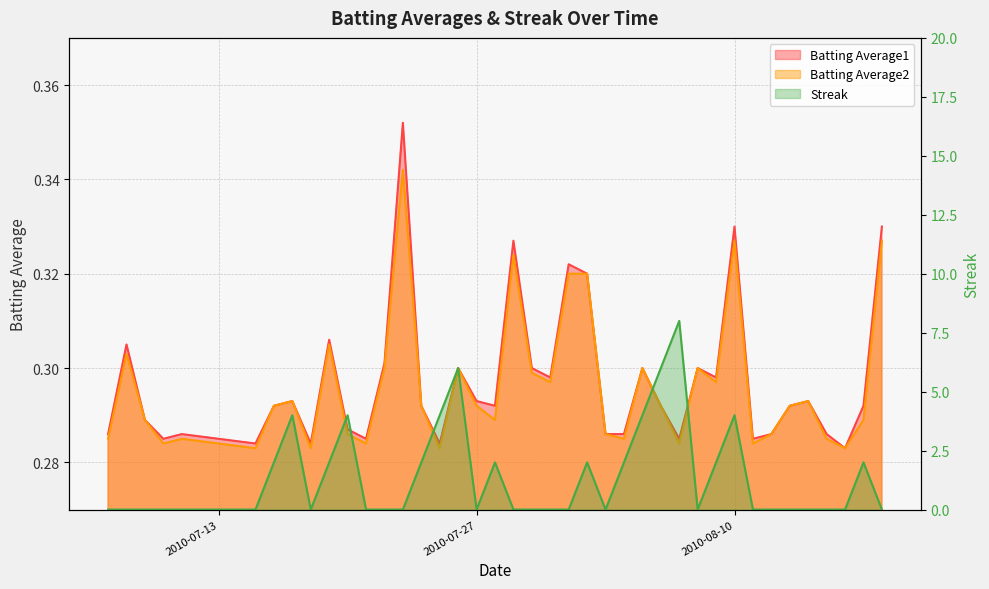

Reading right to left, list all the values displayed in this chart.

Batting Average1: 0.3	0.3	0.3	0.3	0.3	0.3	0.3	0.3	0.3	0.3	0.3	0.3	0.3	0.3	0.3	0.3	0.3	0.3	0.3	0.3	0.3	0.3	0.3	0.3	0.3	0.3	0.4	0.3	0.3	0.3	0.3	0.3	0.3	0.3	0.3	0.3	0.3	0.3	0.3	0.3
Batting Average2: 0.3	0.3	0.3	0.3	0.3	0.3	0.3	0.3	0.3	0.3	0.3	0.3	0.3	0.3	0.3	0.3	0.3	0.3	0.3	0.3	0.3	0.3	0.3	0.3	0.3	0.3	0.3	0.3	0.3	0.3	0.3	0.3	0.3	0.3	0.3	0.3	0.3	0.3	0.3	0.3
Streak: 0.0	2.0	0.0	0.0	0.0	0.0	0.0	0.0	4.0	2.0	0.0	8.0	6.0	4.0	2.0	0.0	2.0	0.0	0.0	0.0	0.0	2.0	0.0	6.0	4.0	2.0	0.0	0.0	0.0	4.0	2.0	0.0	4.0	2.0	0.0	0.0	0.0	0.0	0.0	0.0